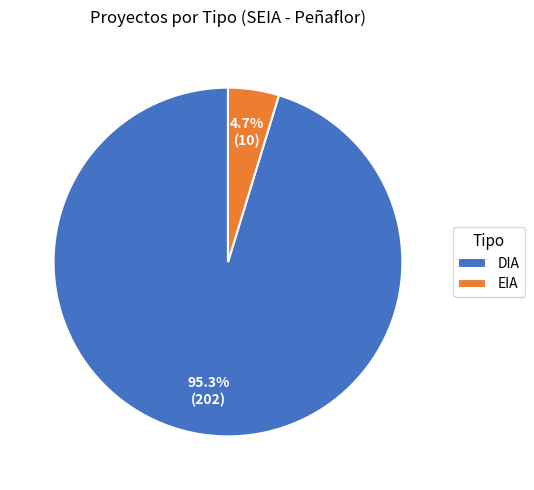

Rank the categories by value from highest to lowest.

DIA, EIA